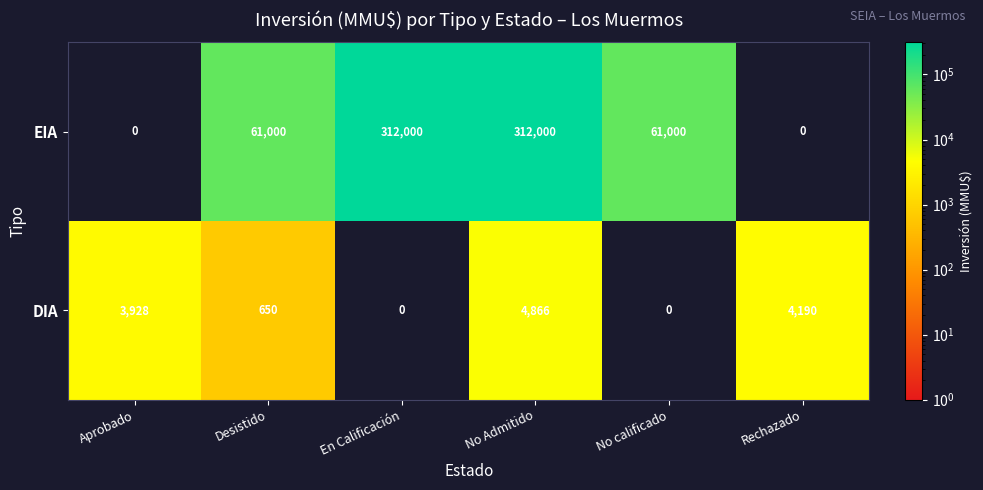

Reading right to left, extract all data points from this chart.

EIA: 0	61000	312000	312000	61000	0
DIA: 4190	0	4866	0	650	3928